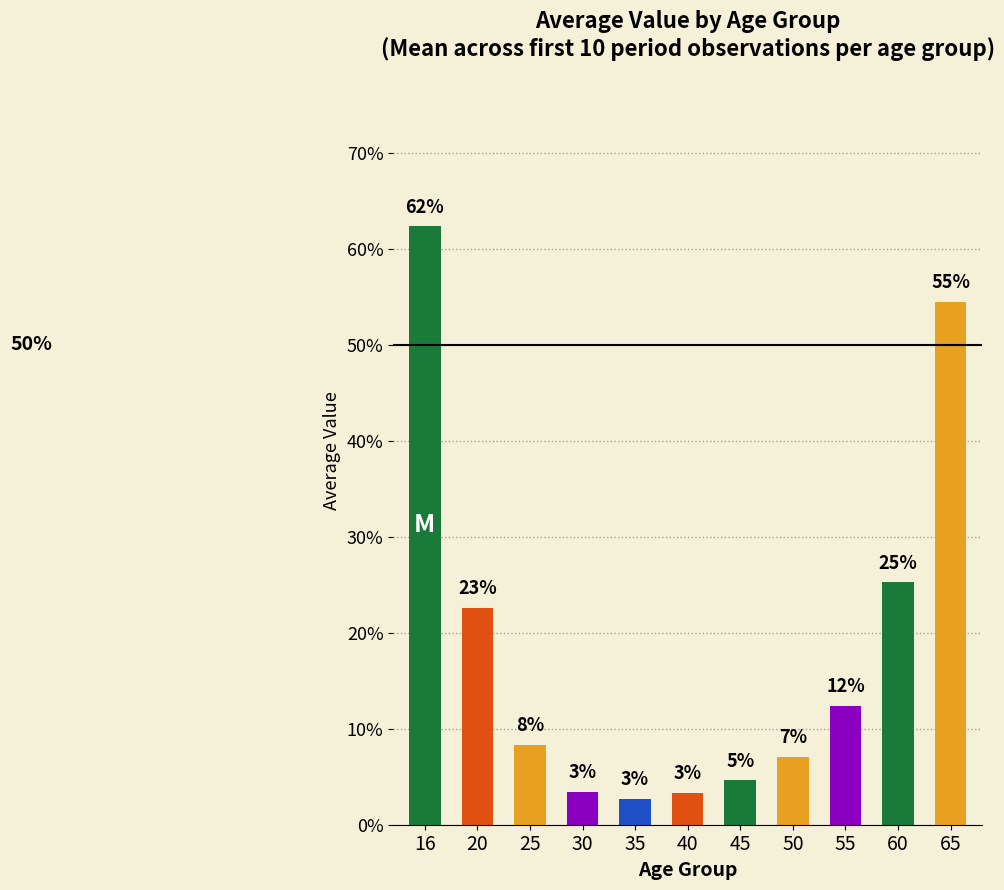

Does the chart contain any negative values?

No